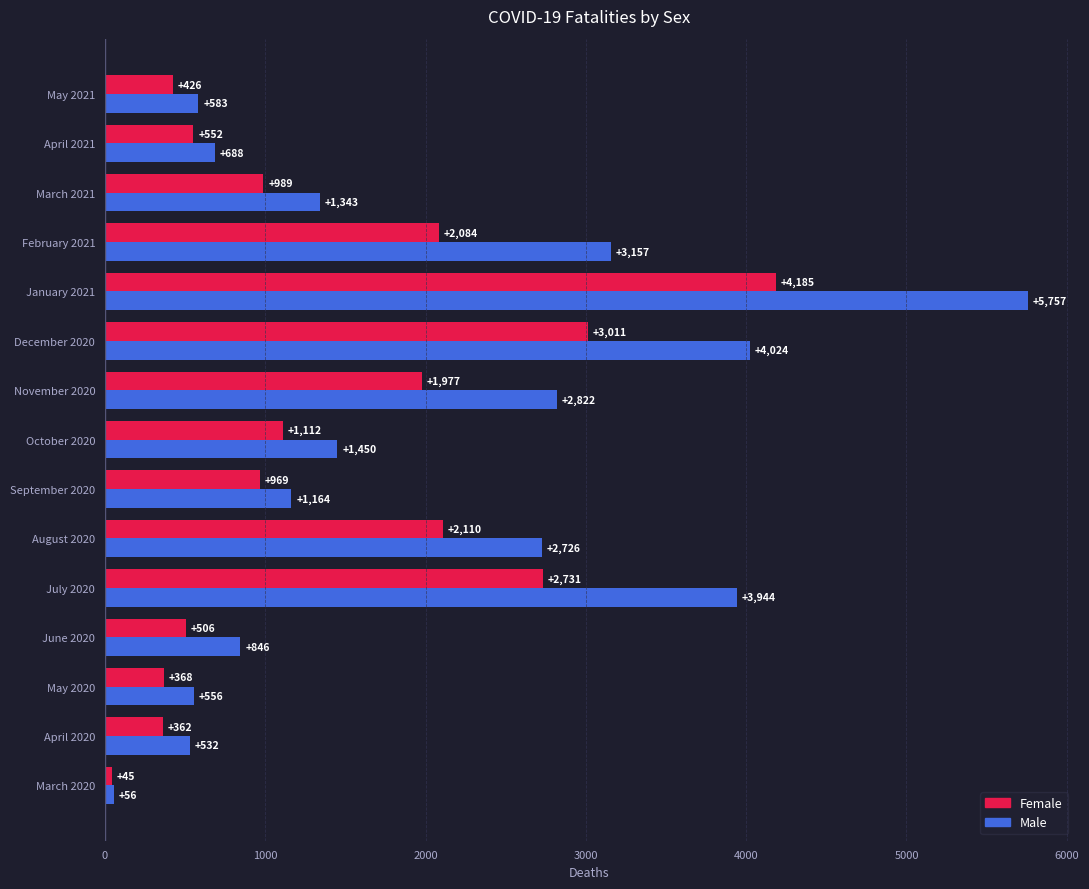

At which category is the sum across all series the highest?

January 2021